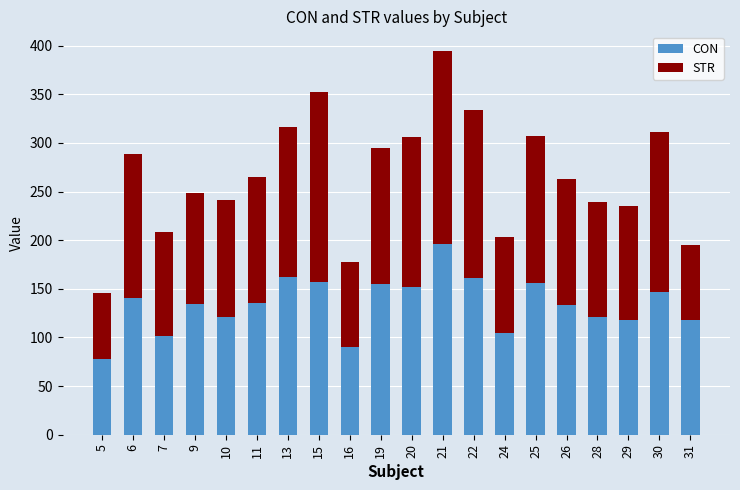

The CON series shows 120.8 at 10. True or false?

True